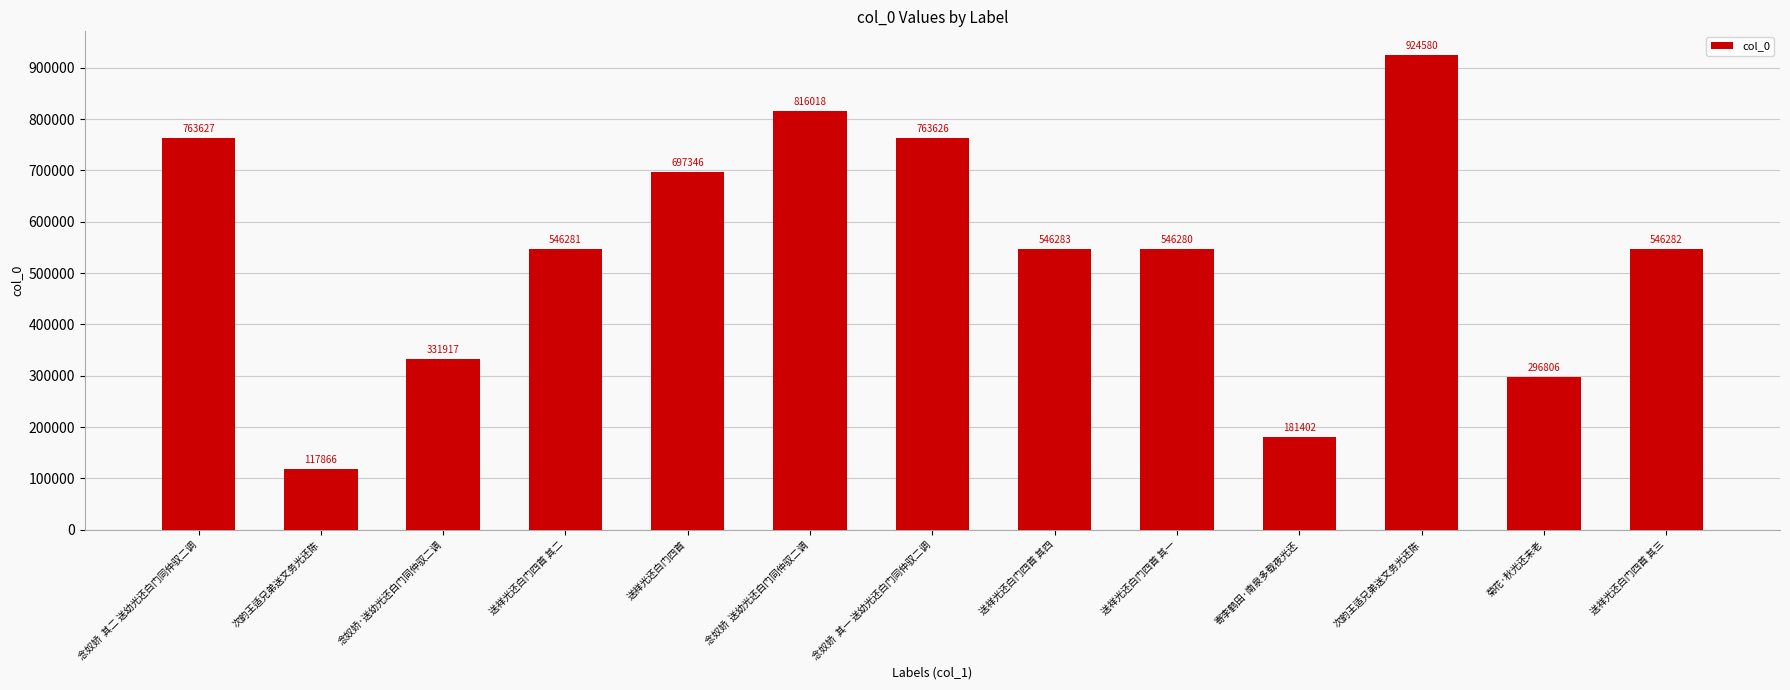

The chart shows a value of 52477 at 次韵王适兄弟送文务光还陈. True or false?

False